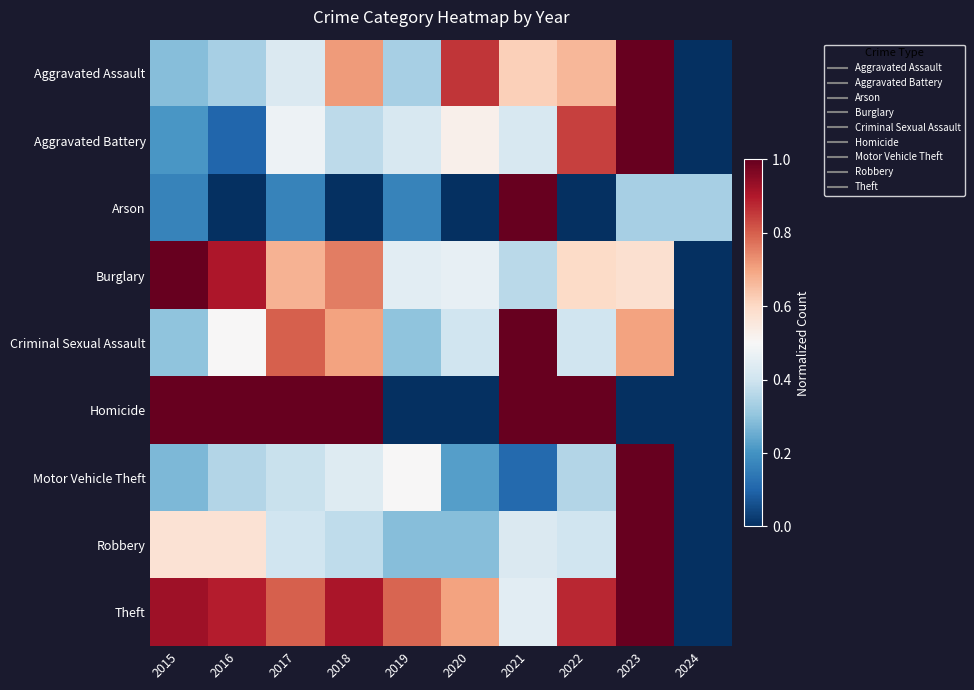

Which series changed the most between 2019 and 2024?

Theft